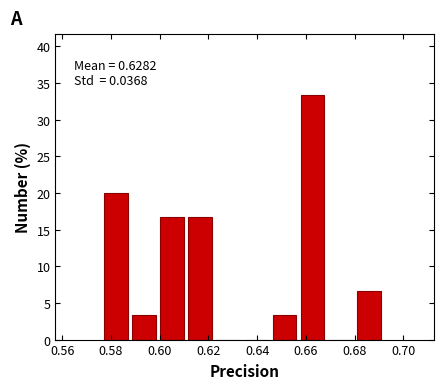

Which range on the x-axis has the tallest bar?

0.658 to 0.670